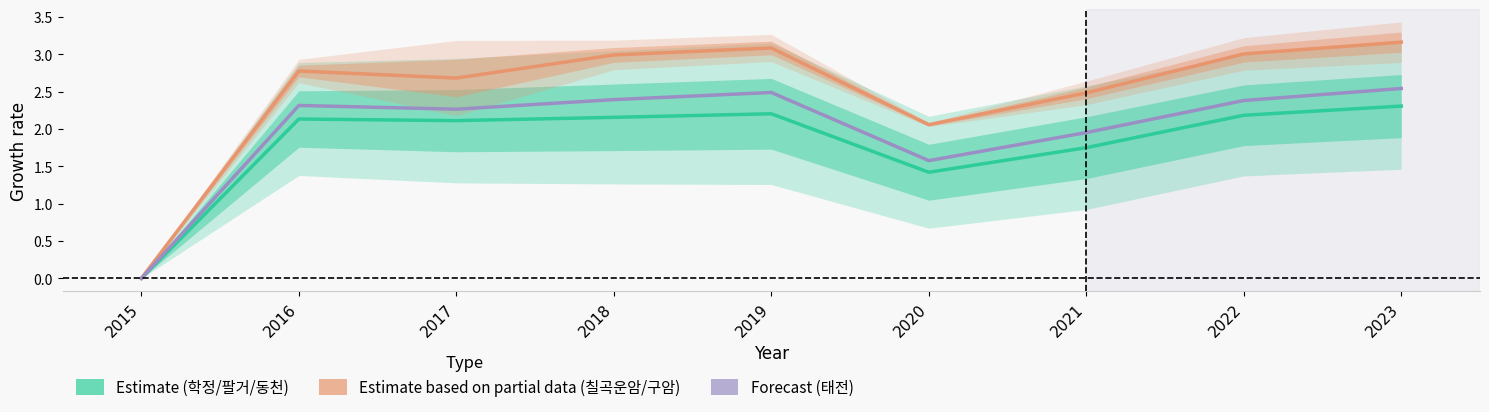

True or false: 태전 (Forecast) has a value of 1.0 at 2015.

False